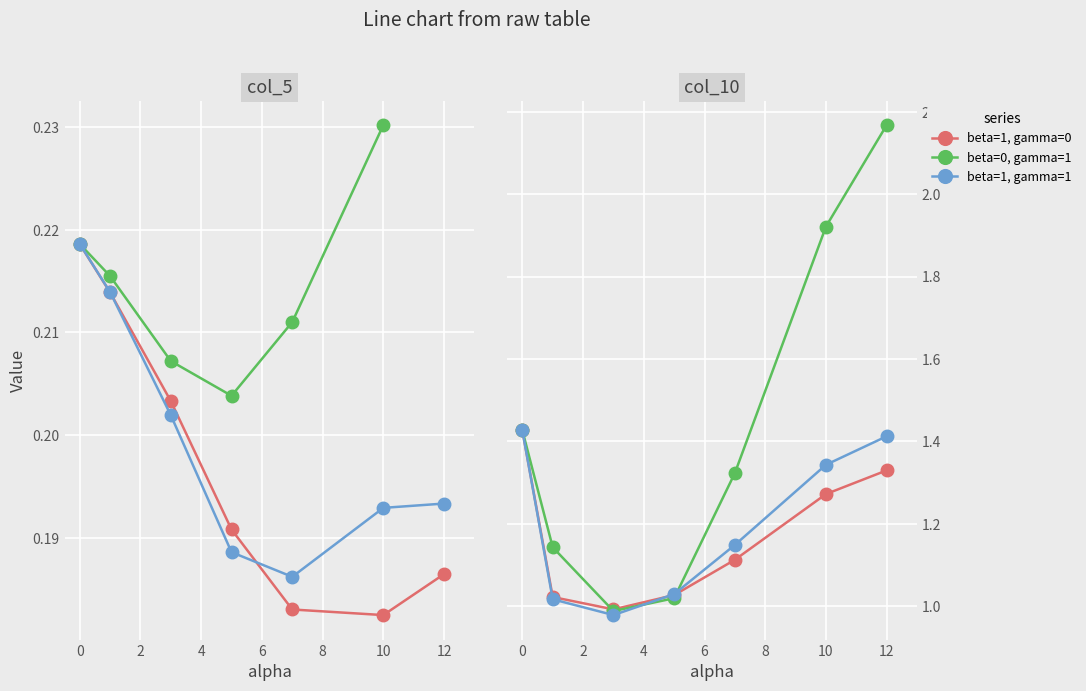

In beta=0, gamma=1, how many points are lower than both neighbors (excluding endpoints)?

1